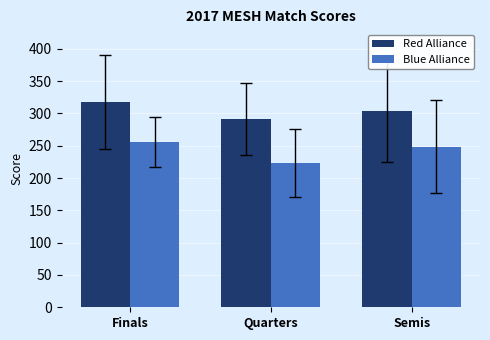

How many bars are there in total?

6